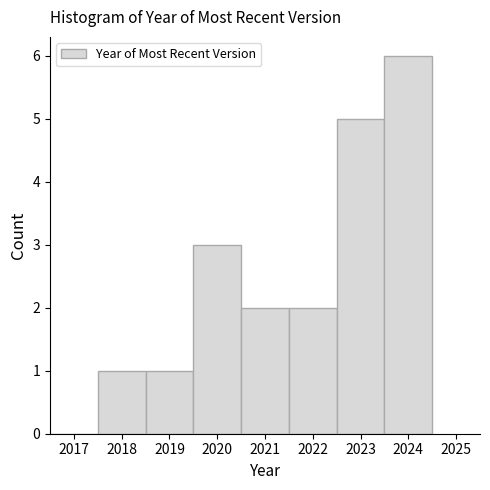

How tall is the bar that spans 2017.5 to 2018.5 on the x-axis? The values are not printed on the chart, so give them approximately, as read against the axis.

1